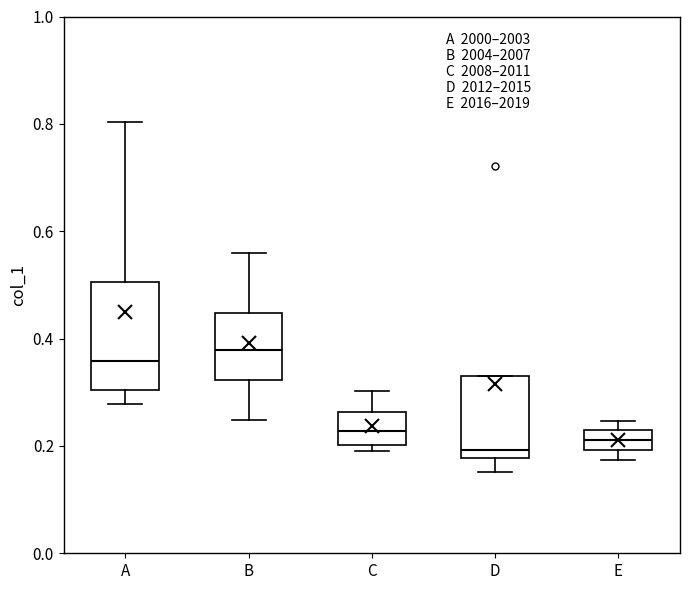

Reading left to right, read every box against the y-axis: the position of its median line, the range the box covers, and the ends of its whiskers. The values are not printed on the chart, so give them approximately, as read against the axis.

A: median 0.36, box 0.30 to 0.50, whiskers 0.28 to 0.80
B: median 0.38, box 0.32 to 0.44, whiskers 0.24 to 0.56
C: median 0.22, box 0.20 to 0.26, whiskers 0.18 to 0.30
D: median 0.20, box 0.18 to 0.34, whiskers 0.16 to 0.34
E: median 0.22 (inside the box), box 0.20 to 0.22, whiskers 0.18 to 0.24